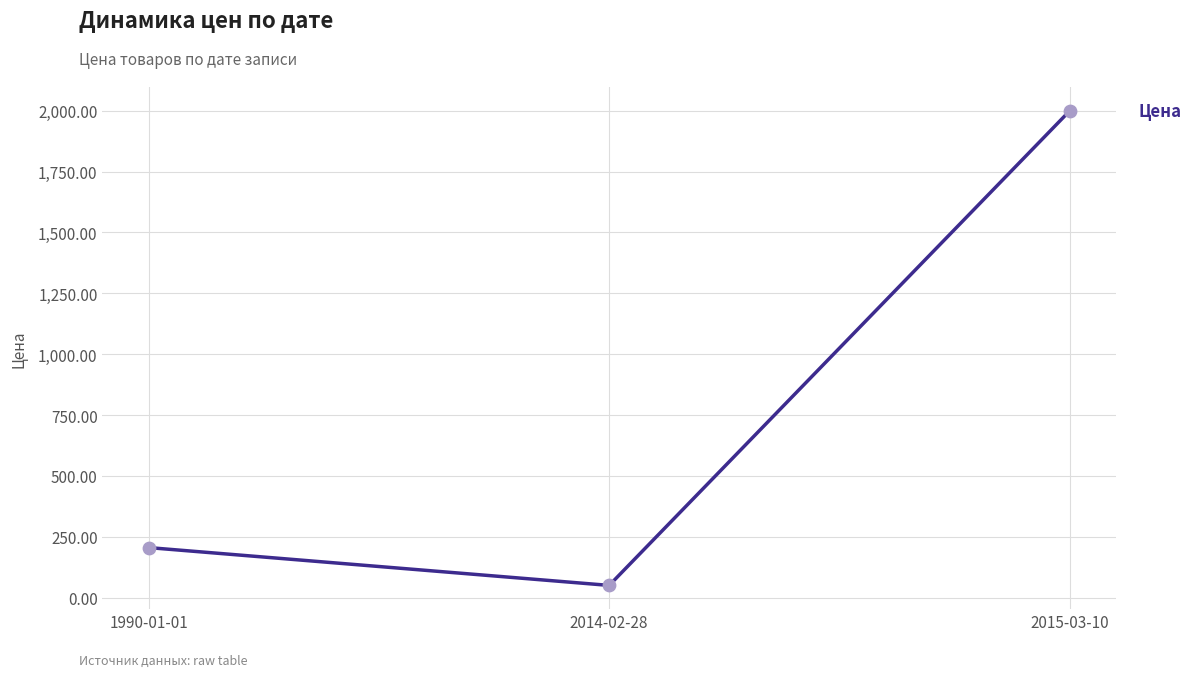

What is the ratio of the value at 2015-03-10 to the value at 1990-01-01?

9.7